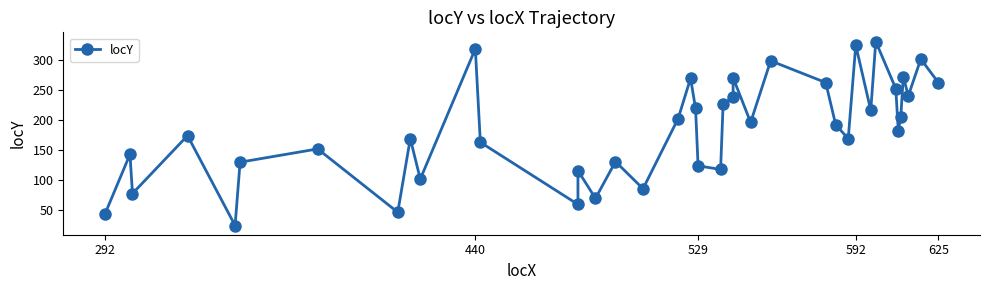

Reading left to right, transcribe all the data shown in this chart.

44	143	78	174	25	130	152	47	169	102	318	163	60	116	70	131	86	202	269	219	124	118	226	238	270	196	298	262	192	169	324	216	330	252	182	205	272	240	301	262